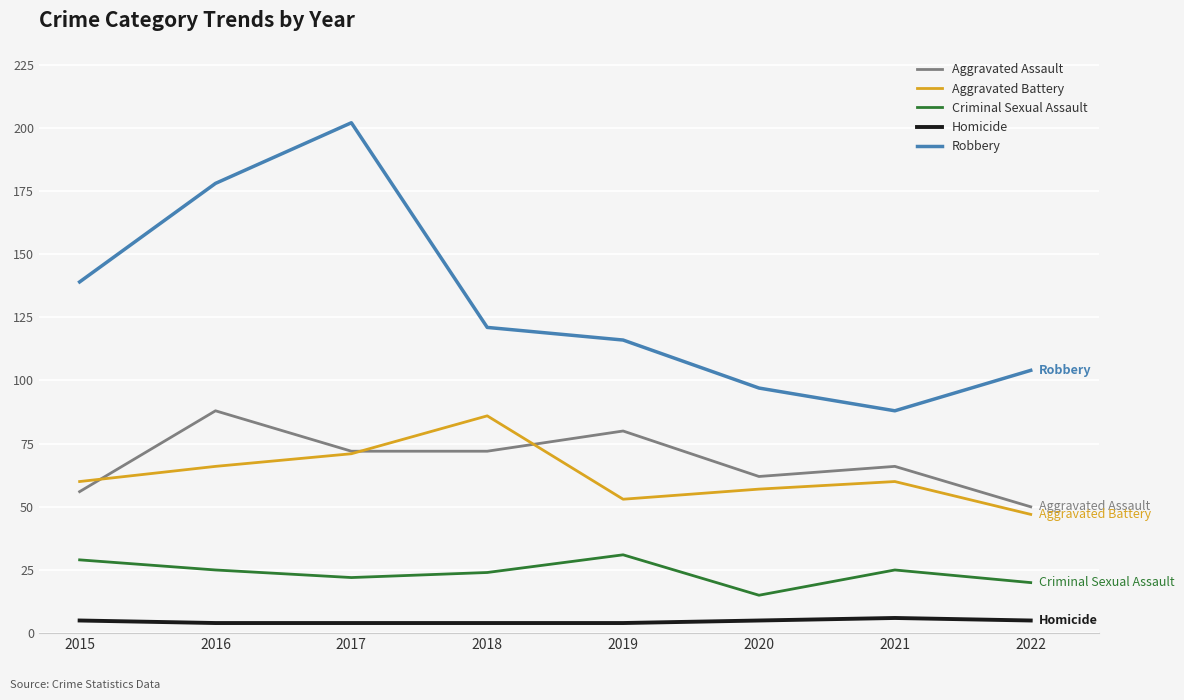

Rank the series by their maximum value, from lowest to highest.

Homicide, Criminal Sexual Assault, Aggravated Battery, Aggravated Assault, Robbery